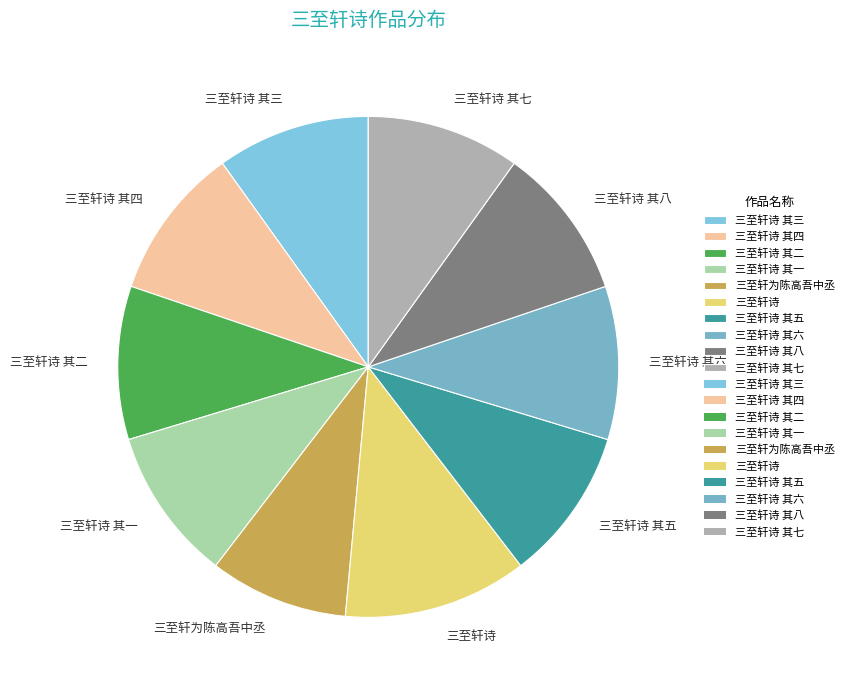

Which slice is the largest?

三至轩诗